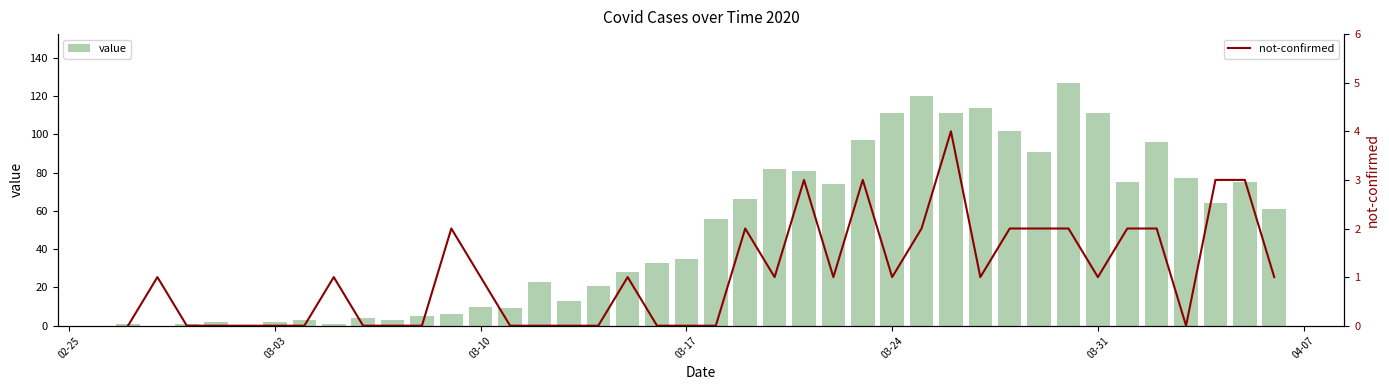

Between 03-03 and 03-31, which is larger?

03-31